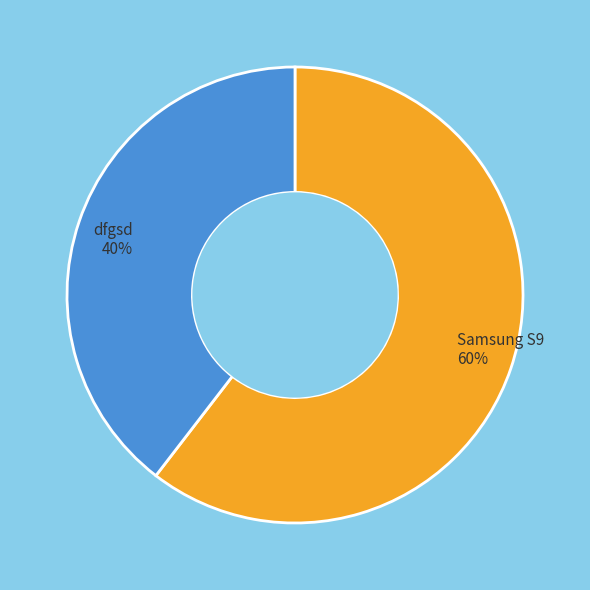

To the nearest percent, what percentage of the pie is Samsung S9?

60%